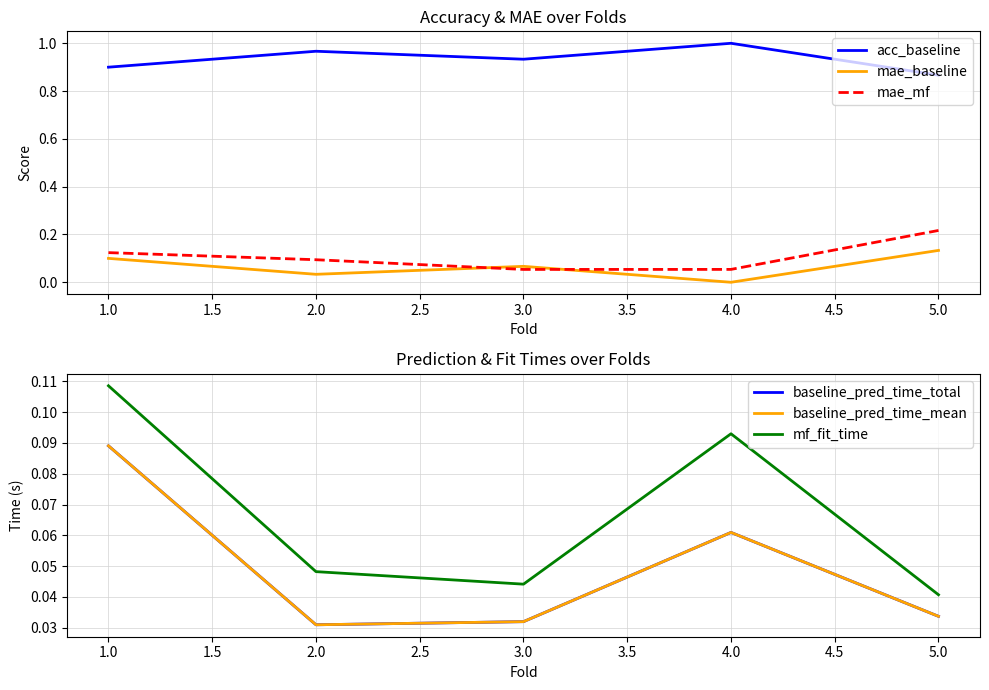

The value of acc_baseline at 1.0 is 1.4. True or false?

False